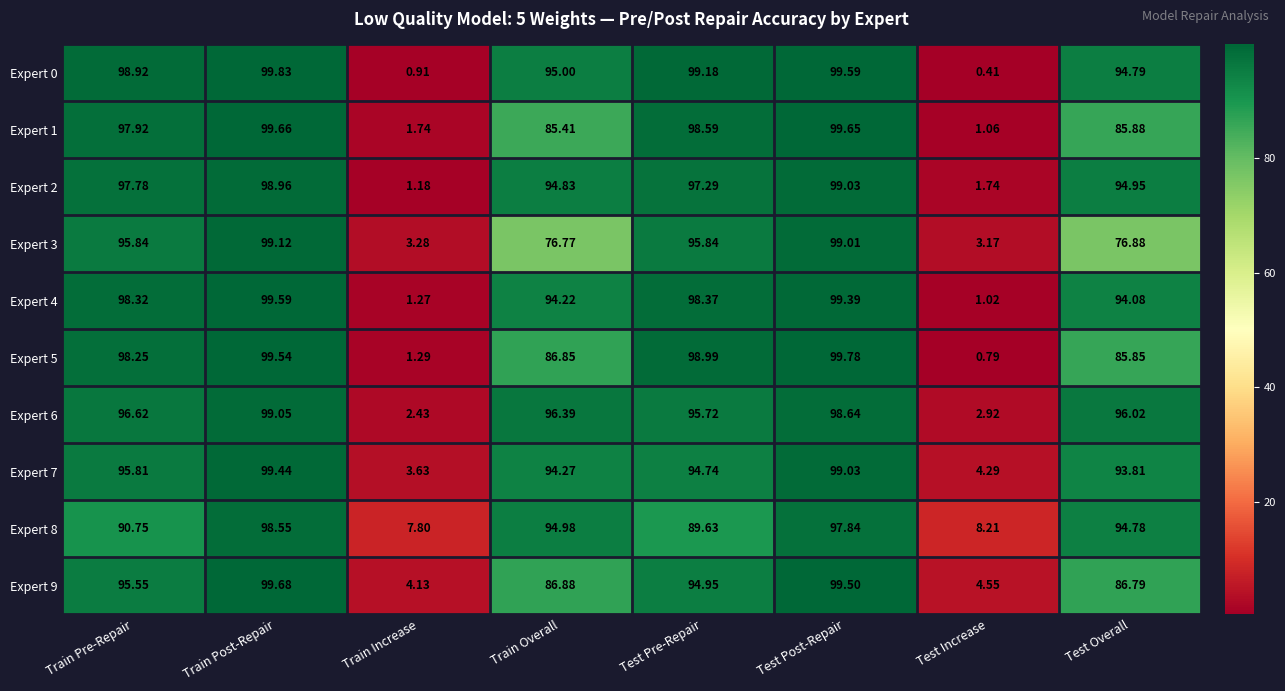

At which label does Expert 7 first exceed 94?

Train Pre-Repair